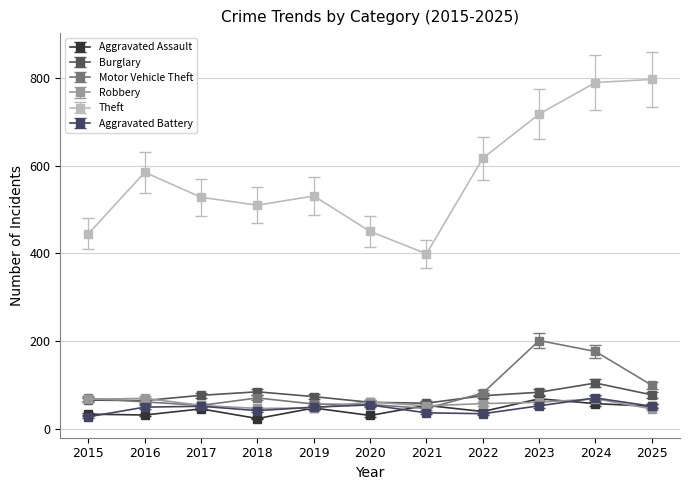

What is the value of the Robbery point at the 11th from the left?

45